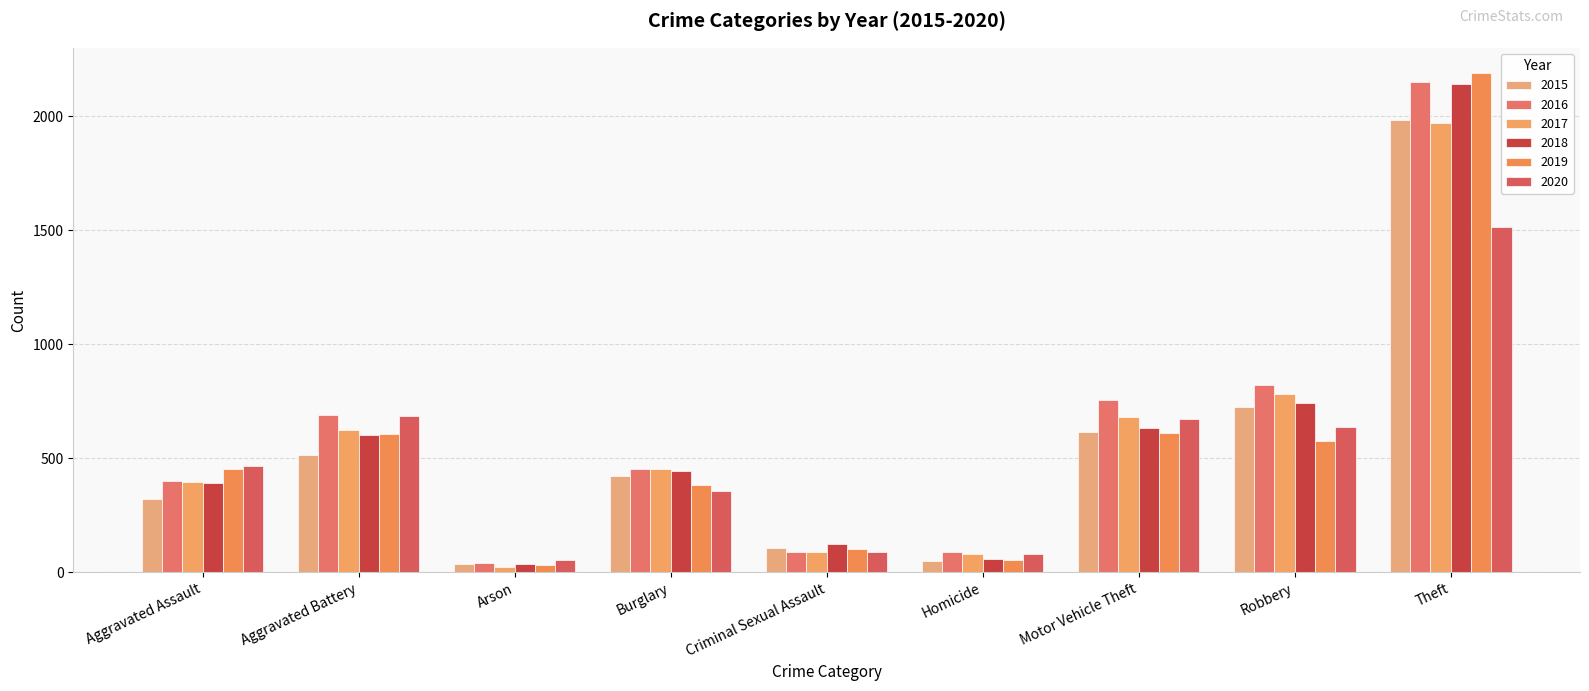

What is the average value of the 2016 series?

609